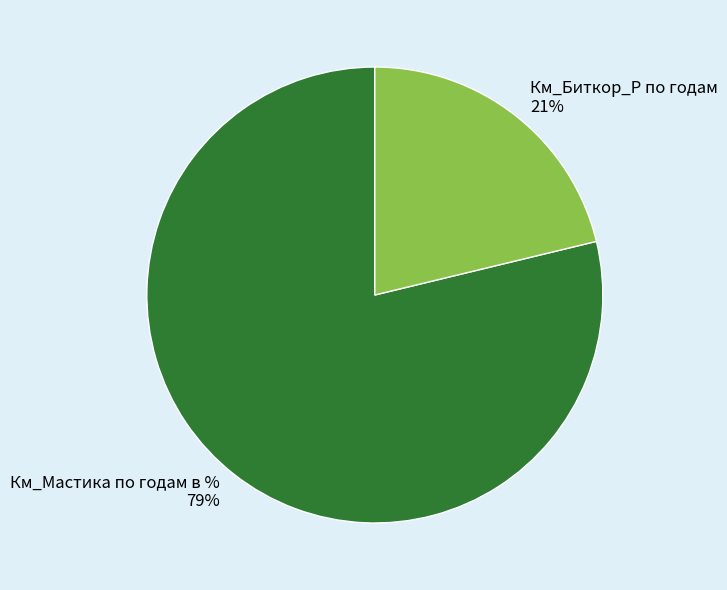

The Км_Биткор_Р по годам slice represents 21% of the pie. True or false?

True